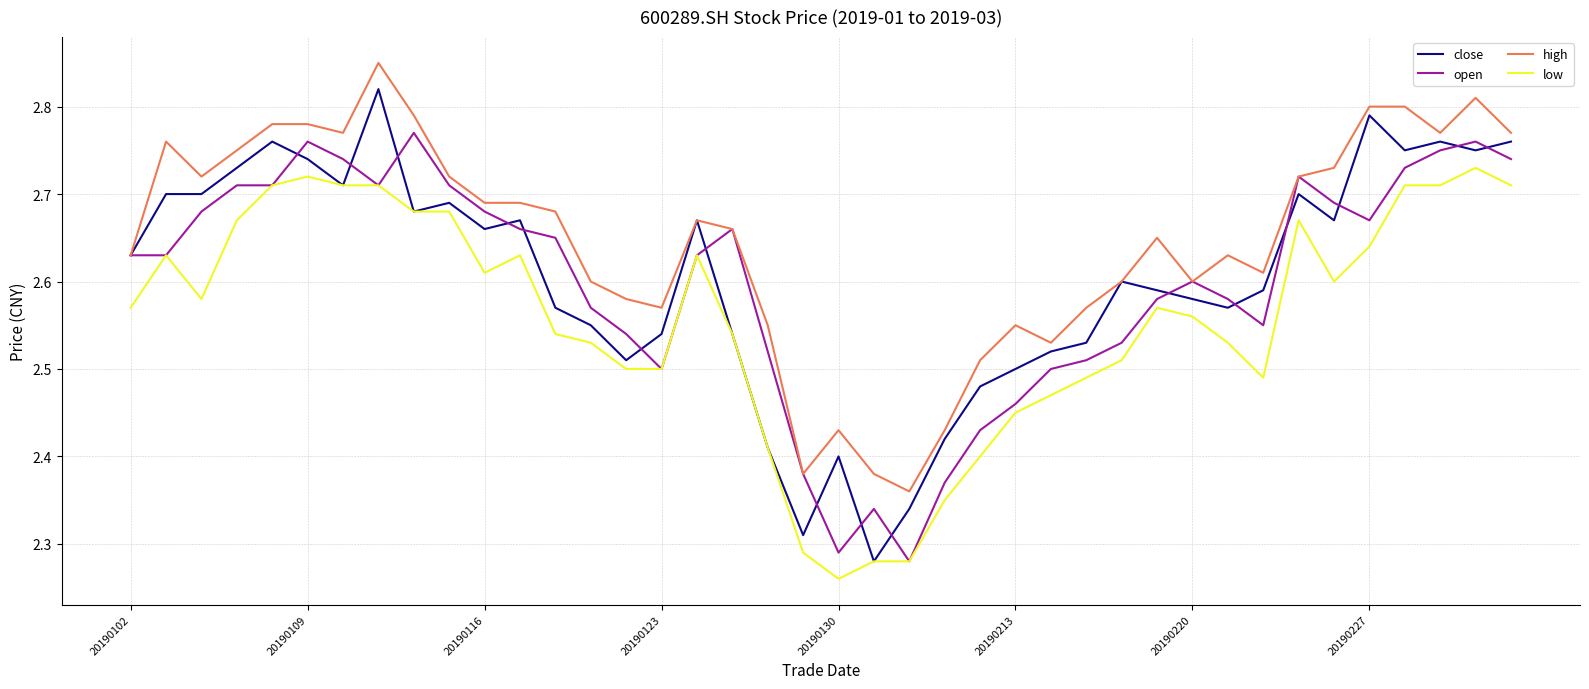

List the series in order of their peak value, highest first.

high, close, open, low